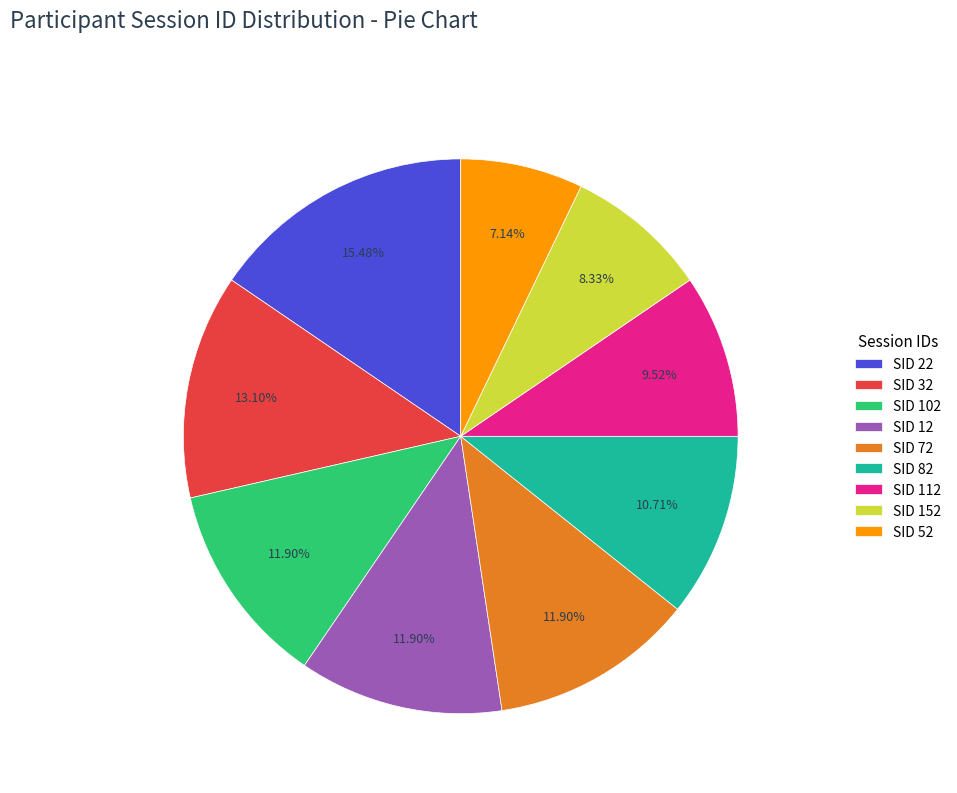

Approximately how many times larger is the value at SID 12 compared to SID 32?

0.9